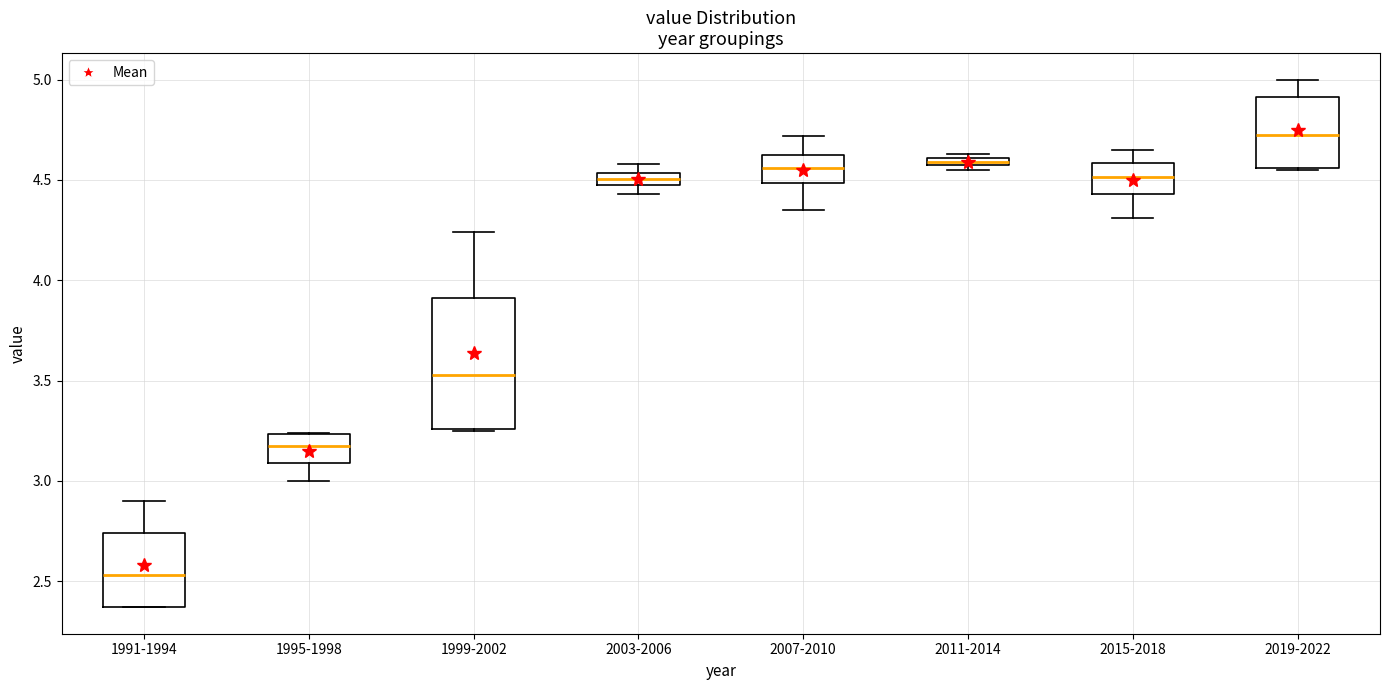

Comparing the boxes themselves (not the whiskers), which one is the tallest?

1999-2002